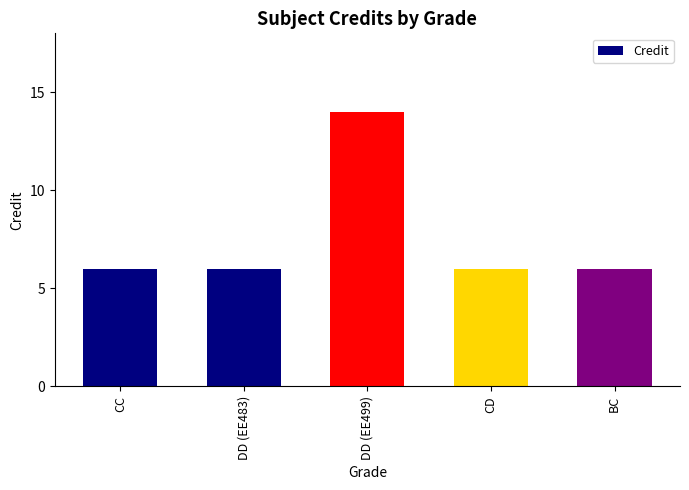

What is the sum of all values?

38